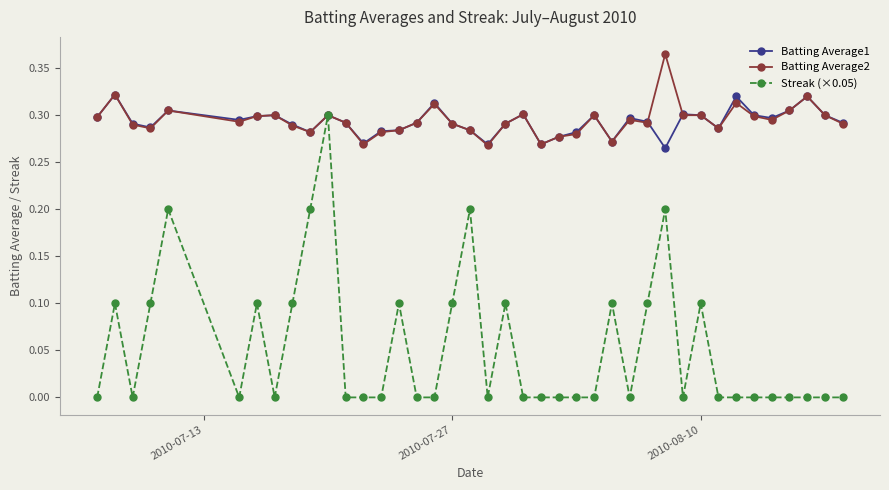

Which series has the widest spread of values?

Streak (×0.05)